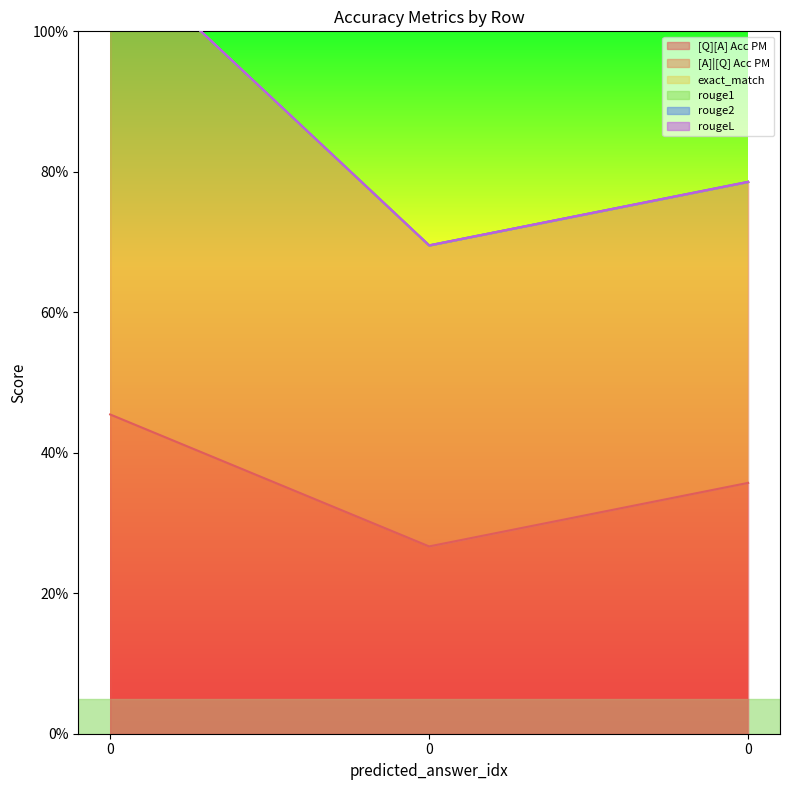

At how many categories does at least one series exceed 0?

3